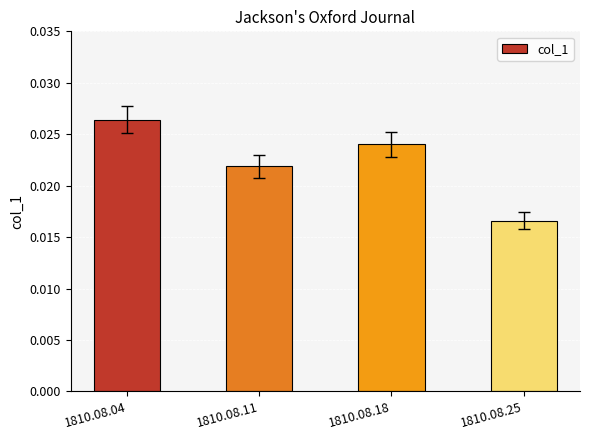

How many values are between 0 and 1?

4